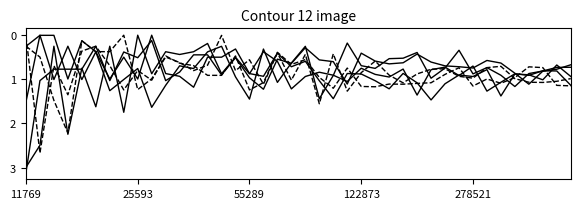

Is this an area chart (filled region under the line)?

No